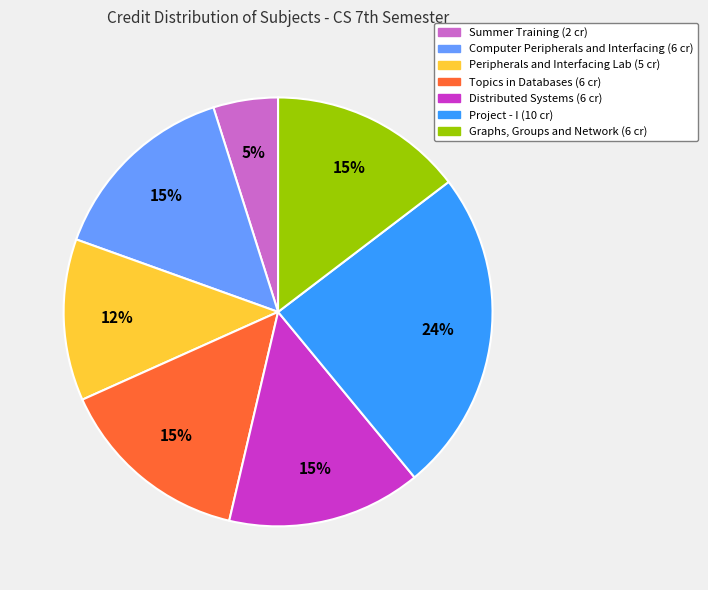

Is there a majority slice in this chart?

No